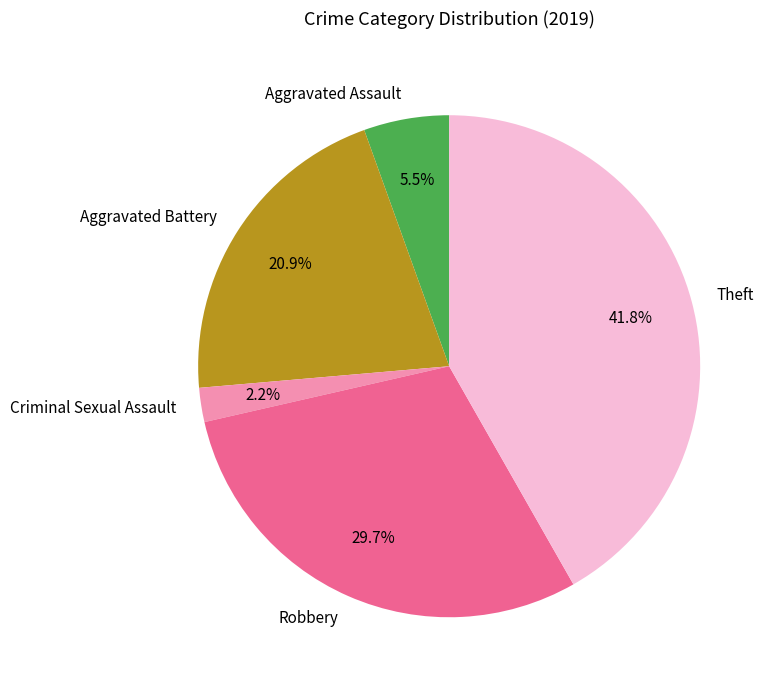

How much of the chart is everything except Theft?

58.2%